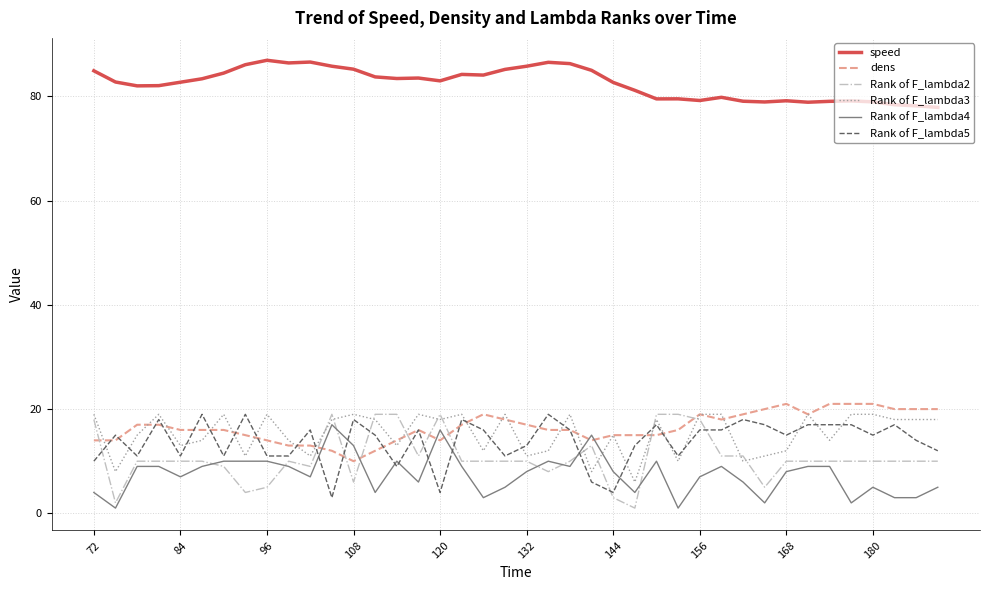

How many lines are shown in the chart?

6